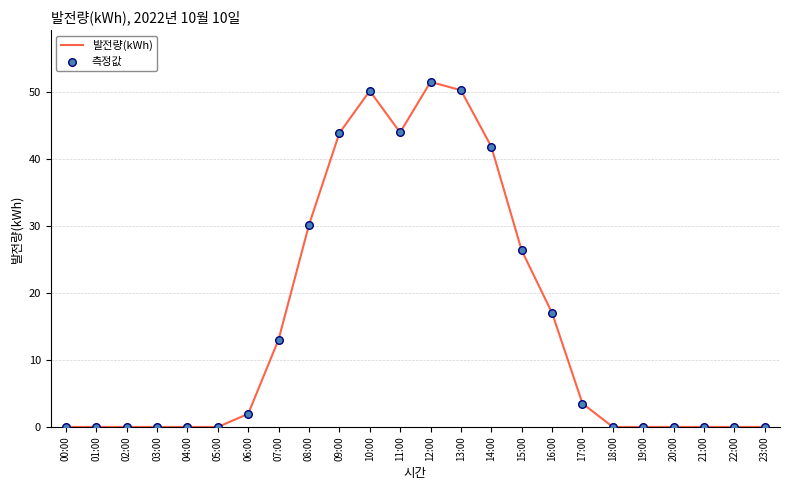

Which has a higher value, 06:00 or 07:00?

07:00